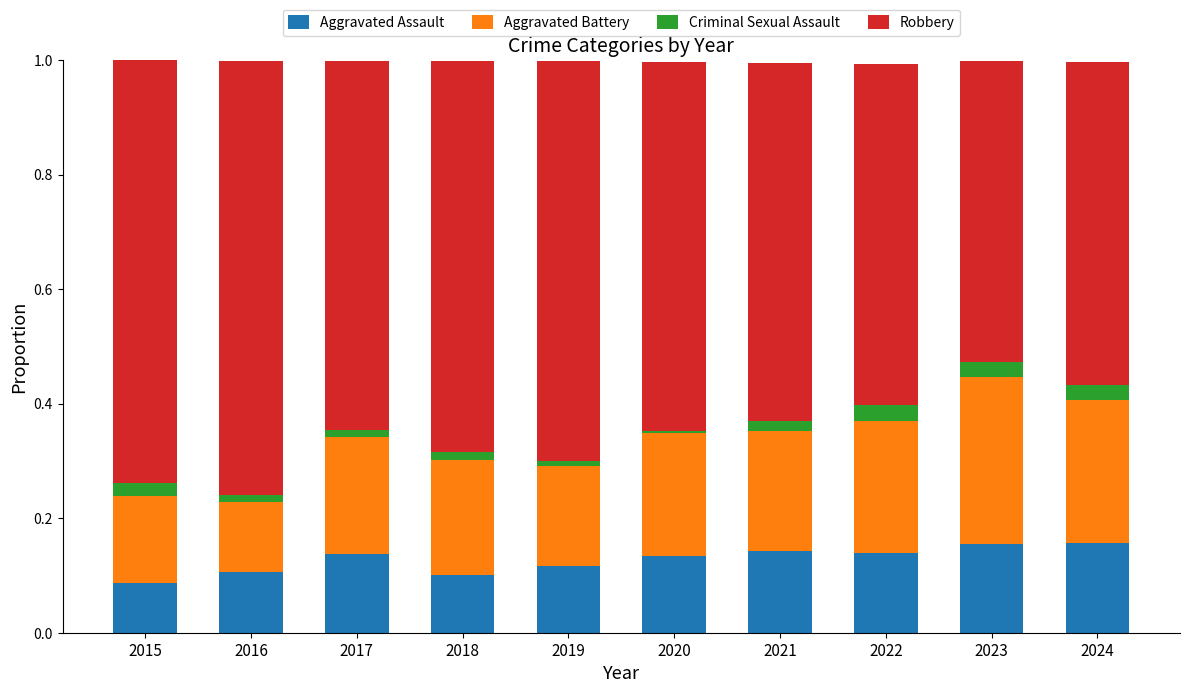

What is the total value across all series at 2023?

1.0